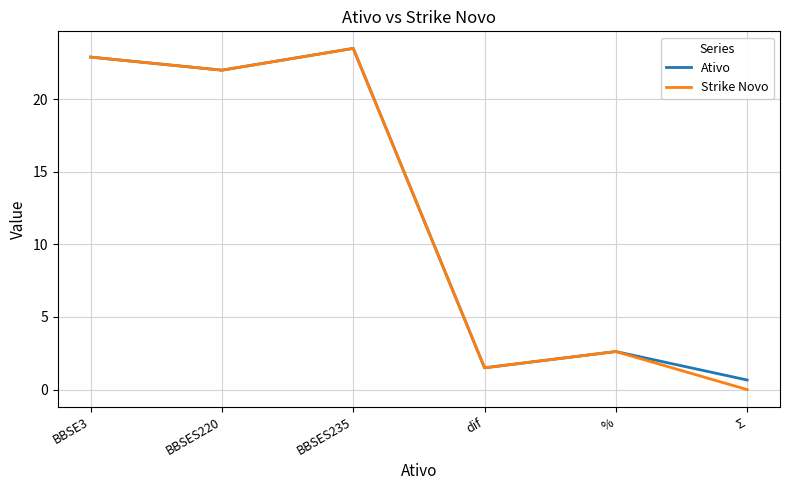

What position from the left is BBSES235?

3